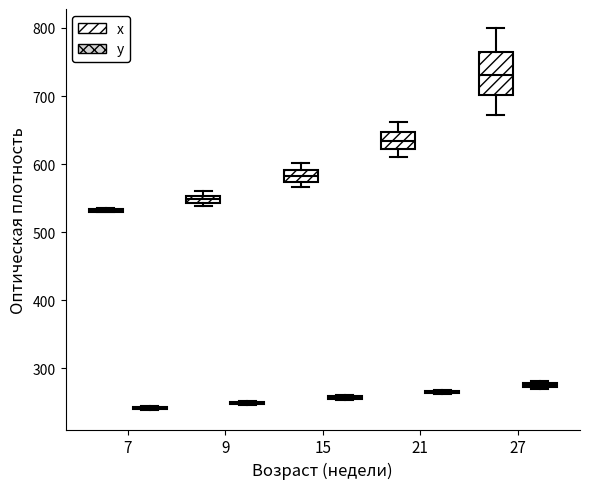

Where is the lower edge of the box for 27 (x) on the y-axis? The values are not printed on the chart, so give them approximately, as read against the axis.

700